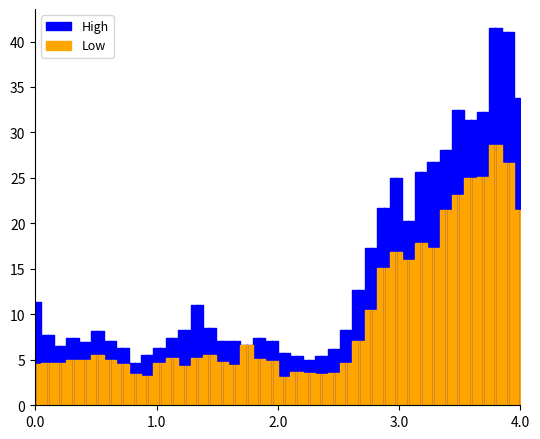

Count the number of data series in this chart.

2